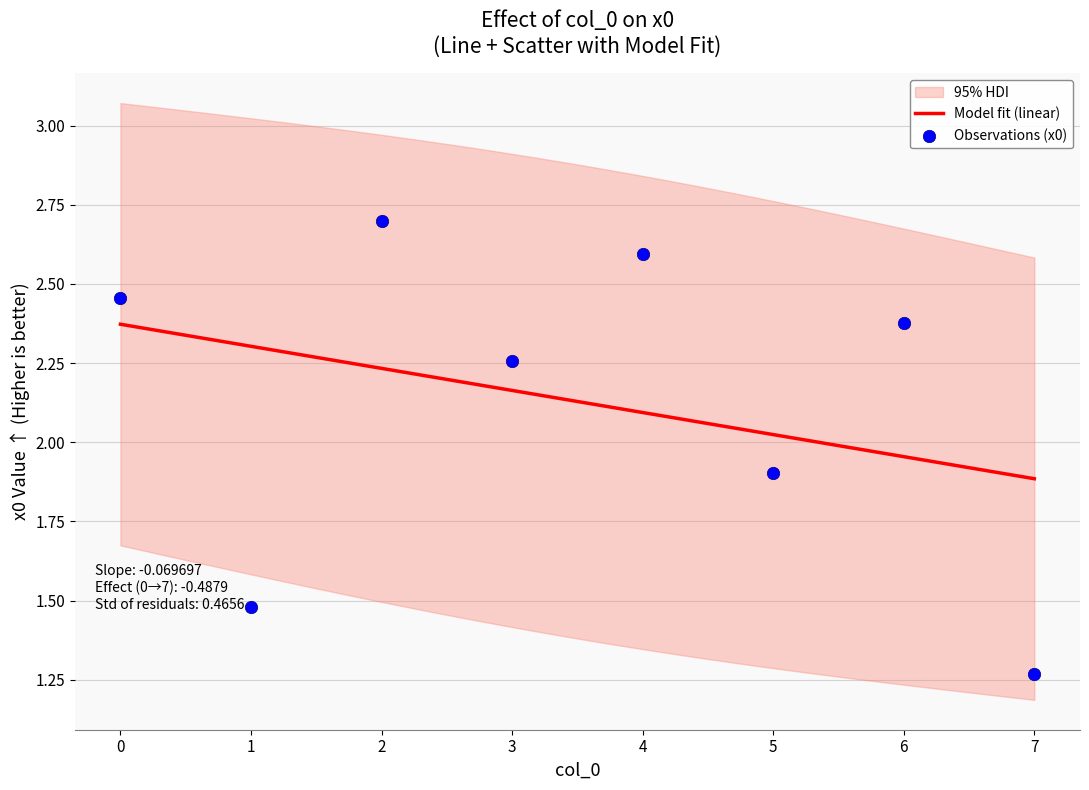

Approximately how many times larger is the value at 3 compared to 4?

0.9